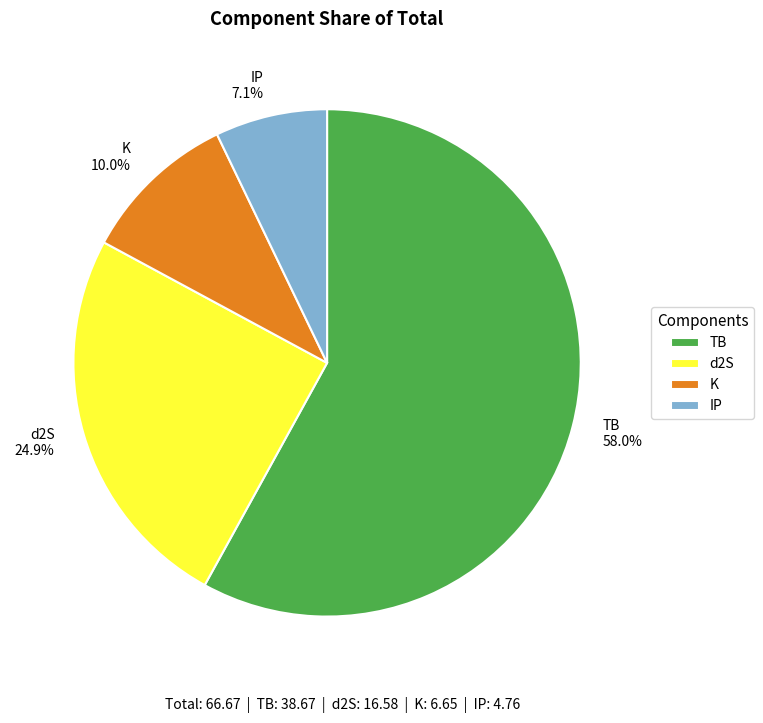

How many segments does this pie chart have?

4